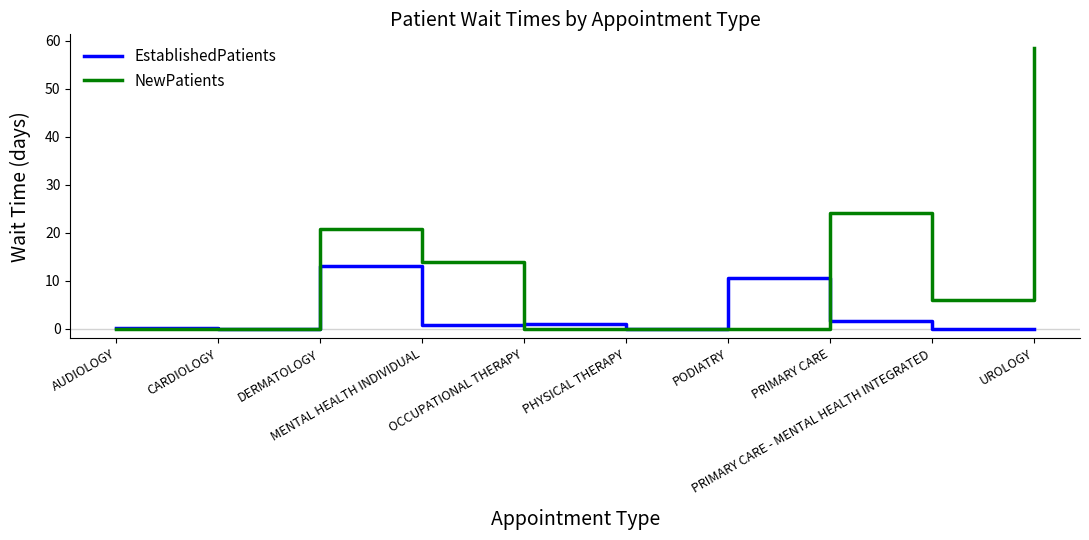

Which series has the largest total across all categories?

NewPatients